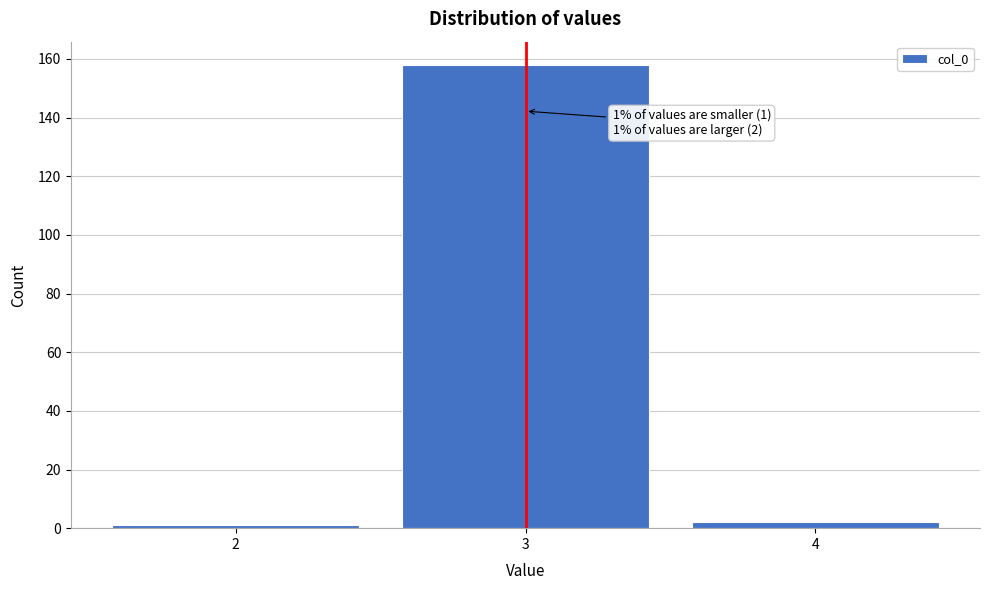

Over which range of the x-axis is the bar tallest?

2.5 to 3.5